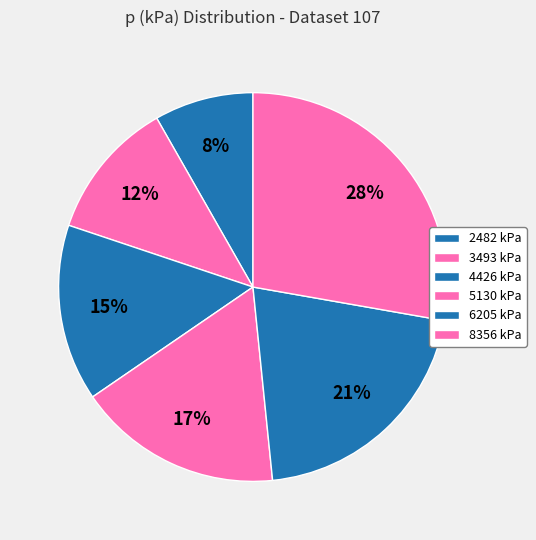

Is it true that 8356 kPa is 19% of the pie?

False